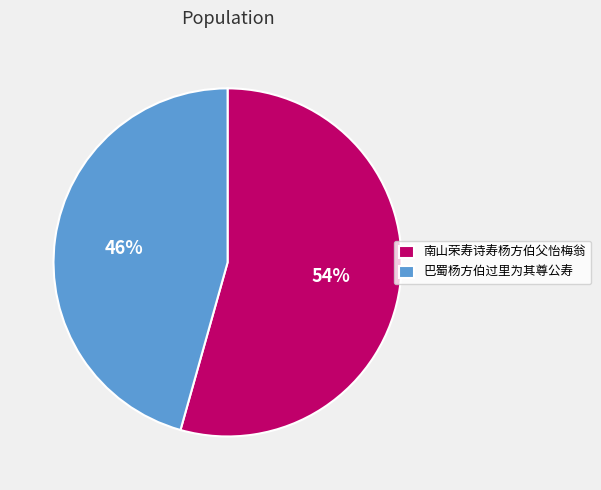

What is the ratio of the value at 南山荣寿诗寿杨方伯父怡梅翁 to the value at 巴蜀杨方伯过里为其尊公寿?

1.2